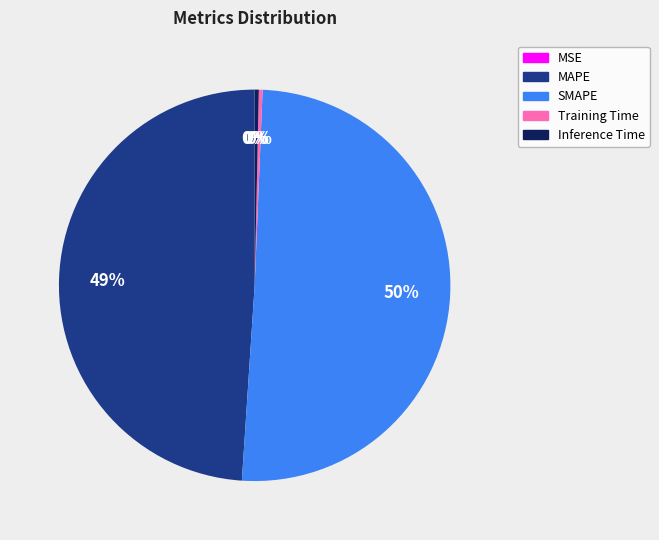

To the nearest percent, what portion does MAPE represent?

49%